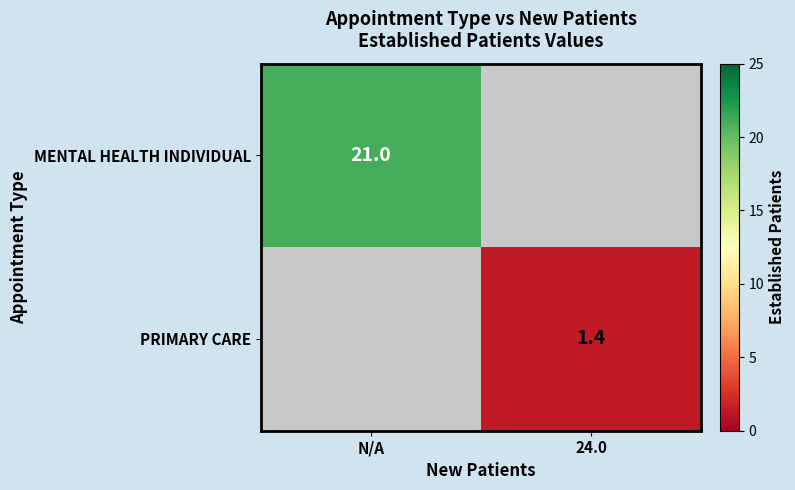

How many values in PRIMARY CARE are above zero?

1